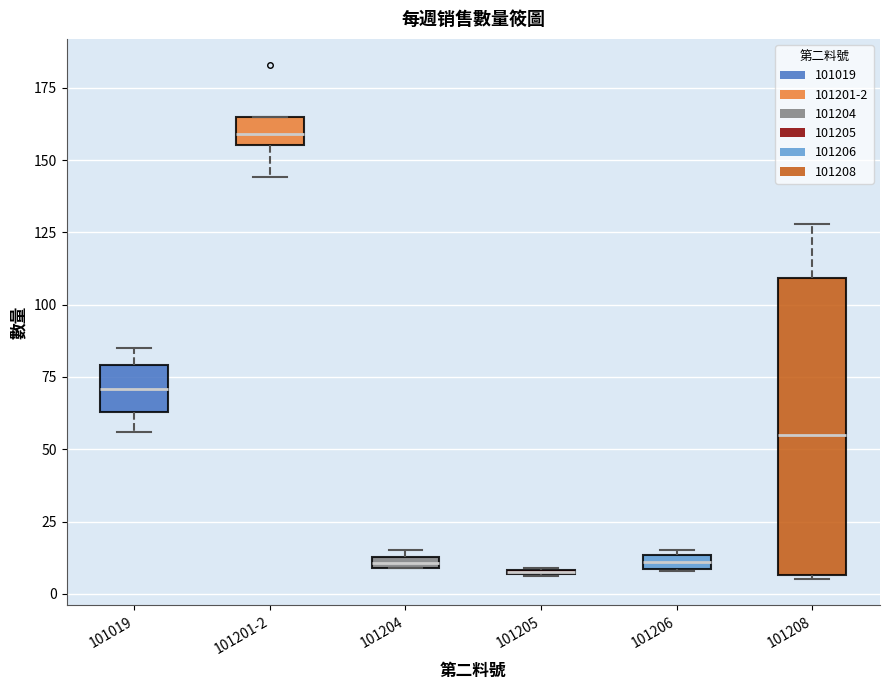

Comparing the boxes themselves (not the whiskers), which one is the tallest?

101208